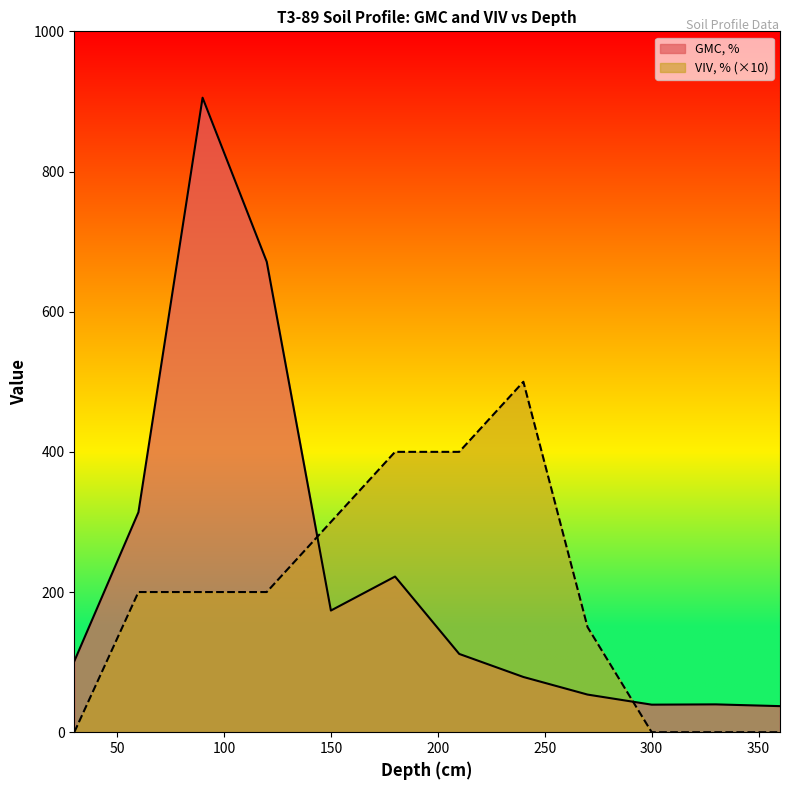

What is the maximum value for GMC, %?

905.3